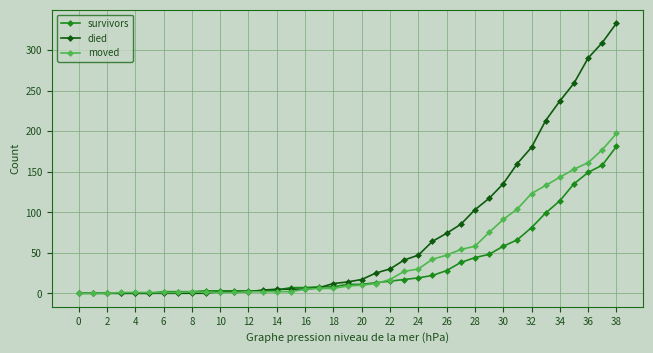

Which series has the largest range (max minus min)?

died